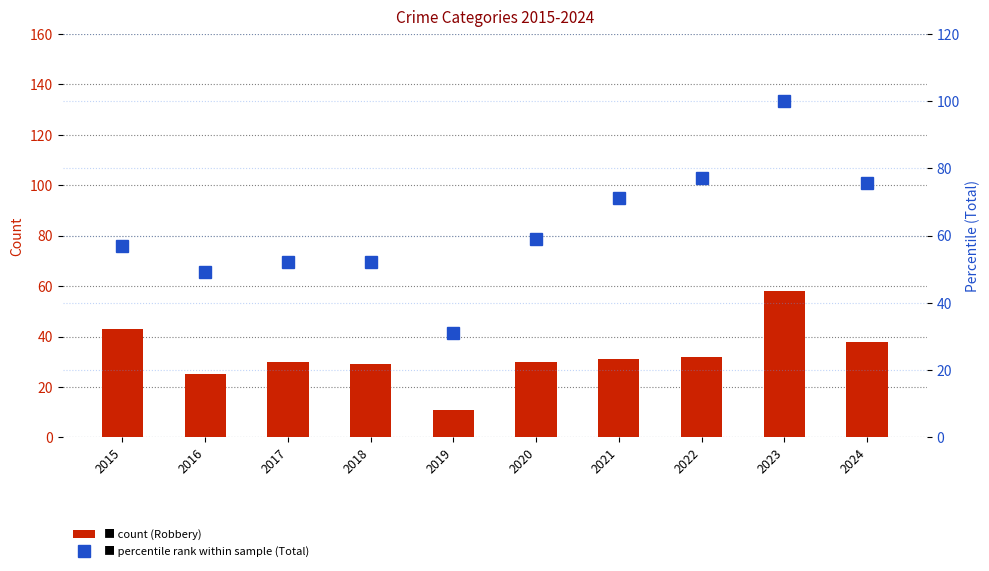

Rank the series by their maximum value, from lowest to highest.

Robbery, Total